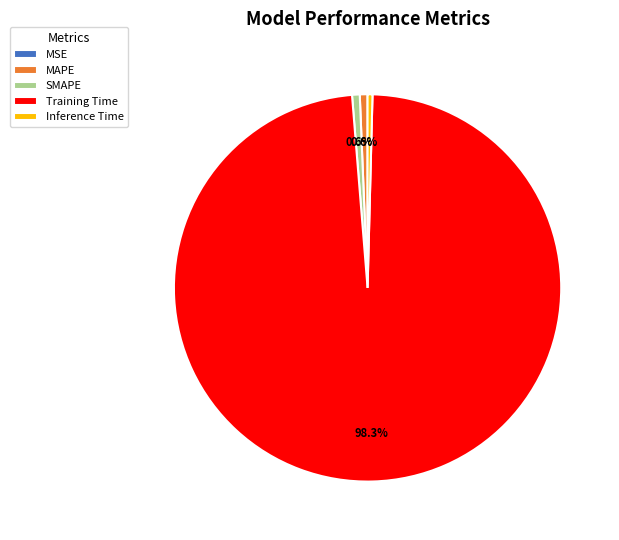

Do Inference Time and Training Time together represent more than half of the pie?

Yes